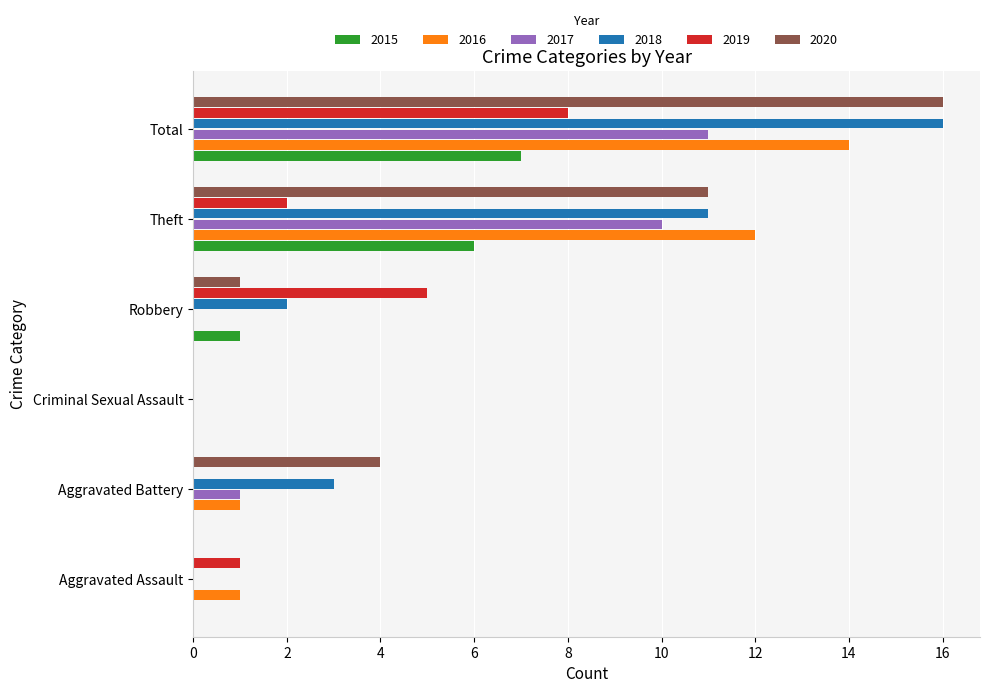

Is the value of 2015 at Criminal Sexual Assault greater than the value of 2018 at Robbery?

No